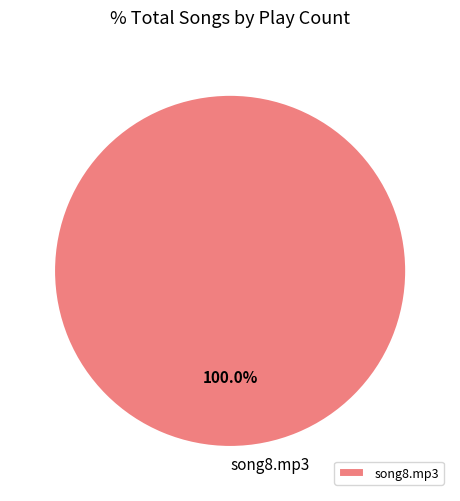

Is there any slice that represents more than half of the pie?

Yes